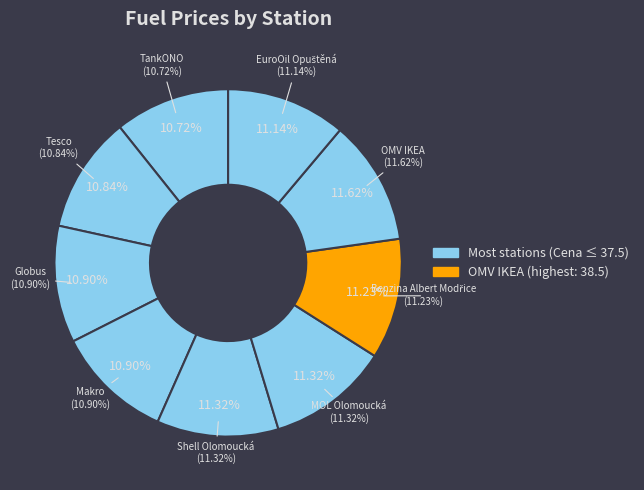

What is the smallest slice in the pie chart?

TankONO